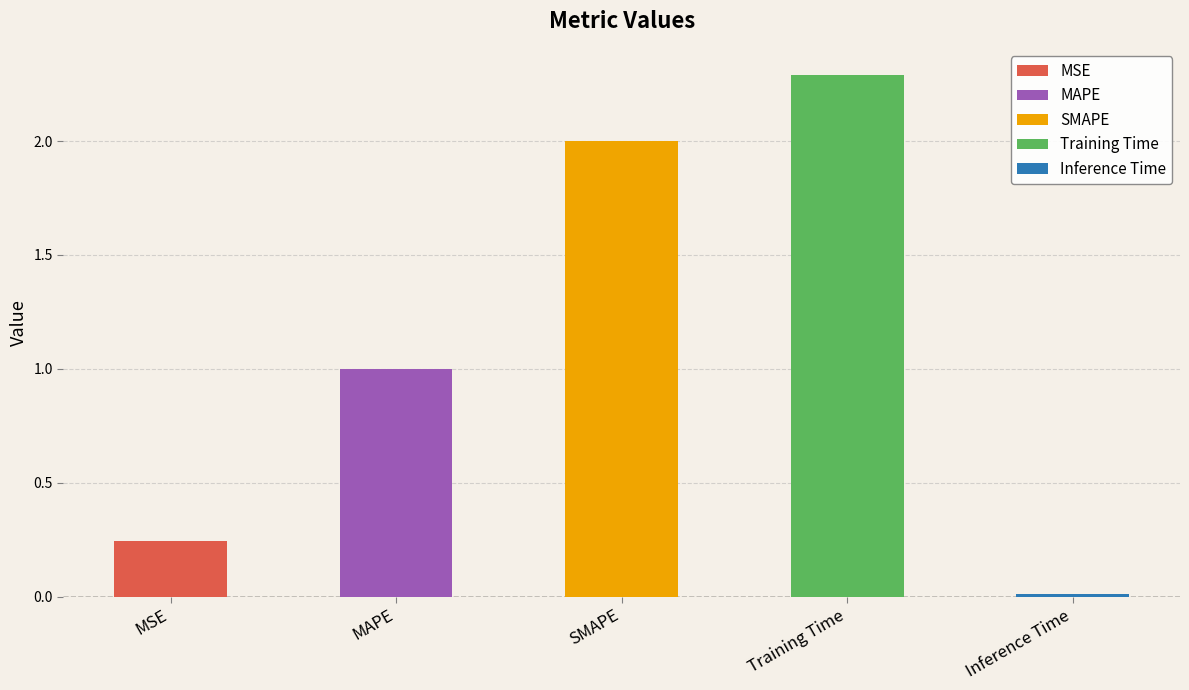

Count the number of categories in the chart.

5